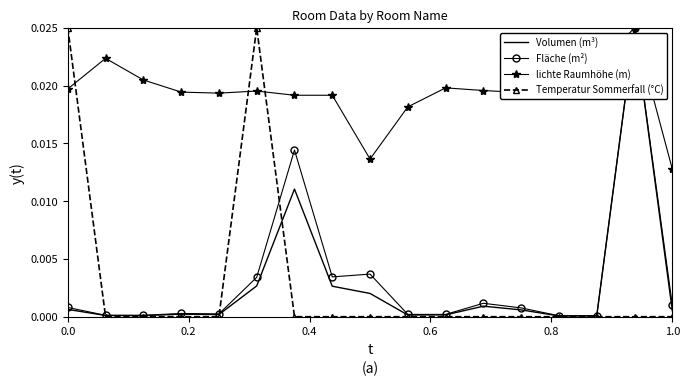

Which series has the largest total across all categories?

lichte Raumhöhe (m)